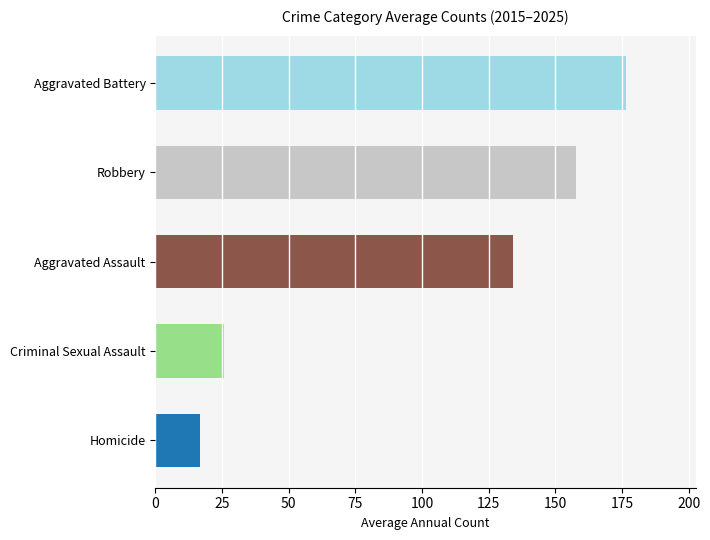

Which category has the highest value across all series?

Aggravated Battery